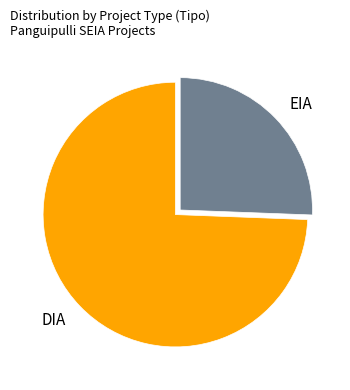

Which category accounts for the majority?

DIA